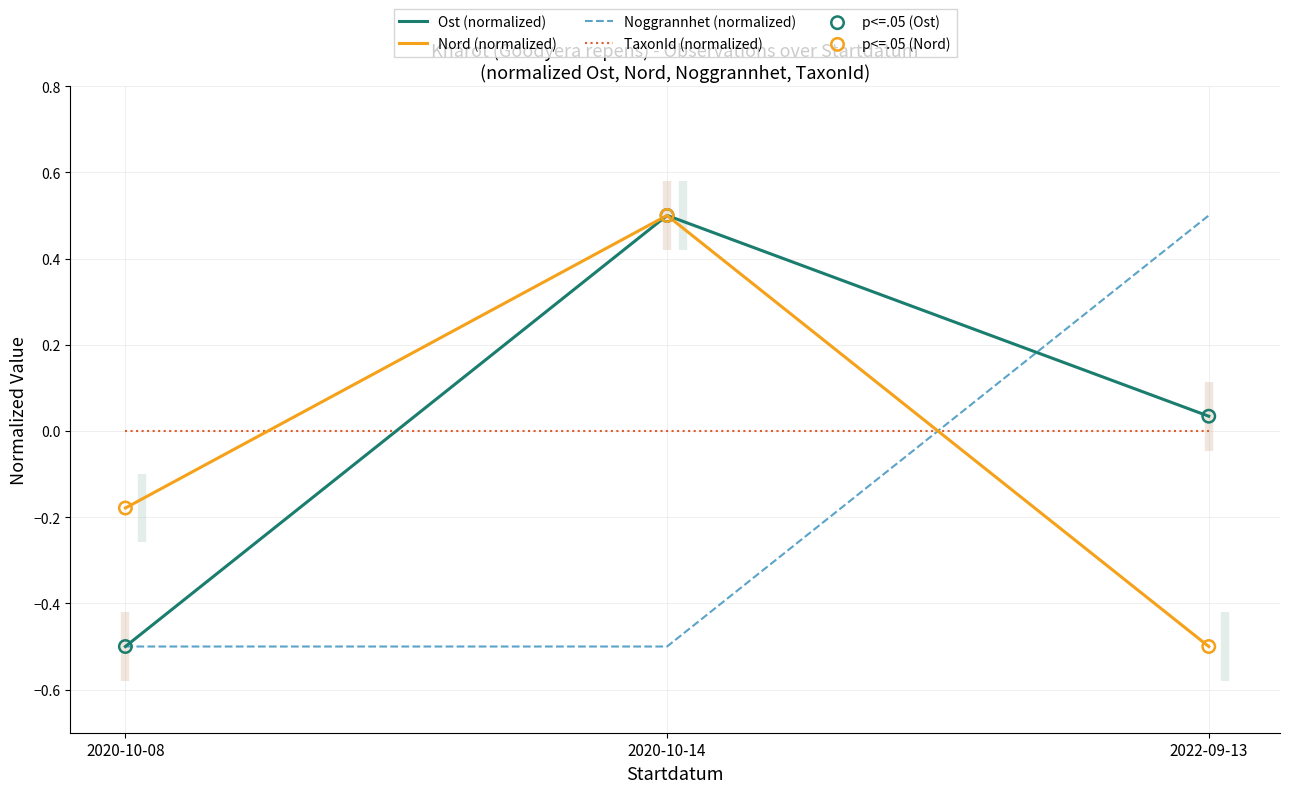

At how many categories does at least one series exceed 0?

2